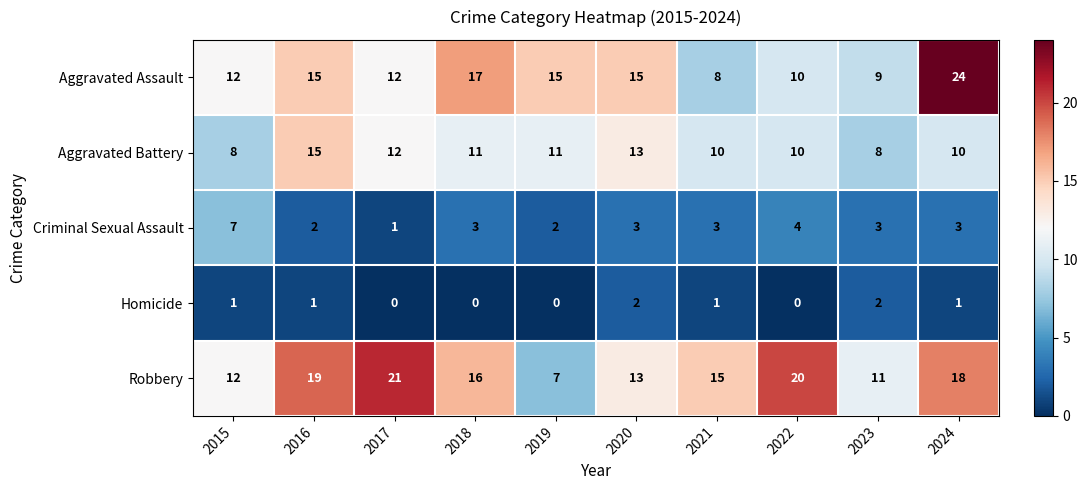

What value does the Aggravated Battery series have at 2016?

15